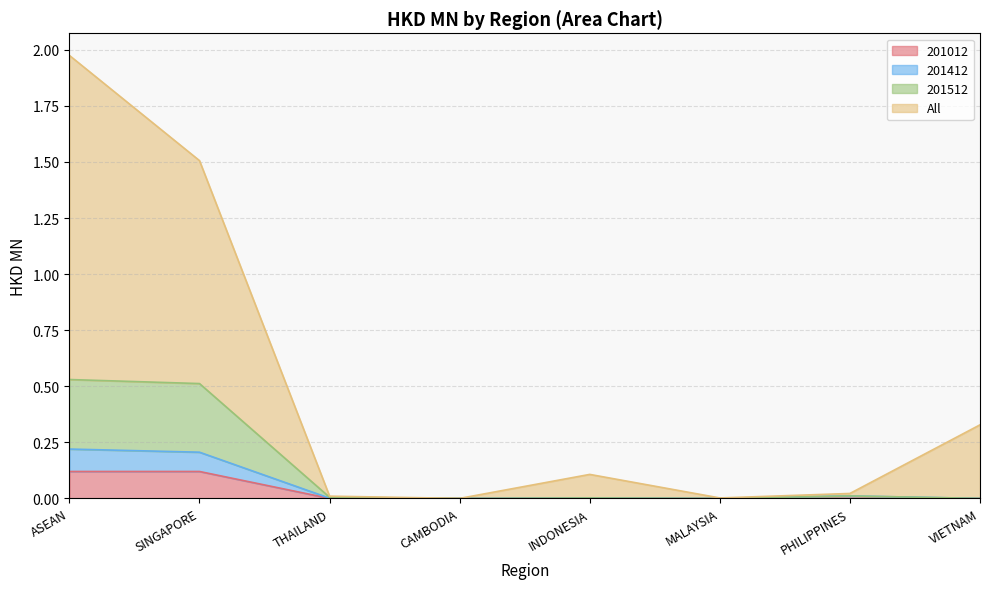

Which category has the lowest value in the 201412 series?

CAMBODIA